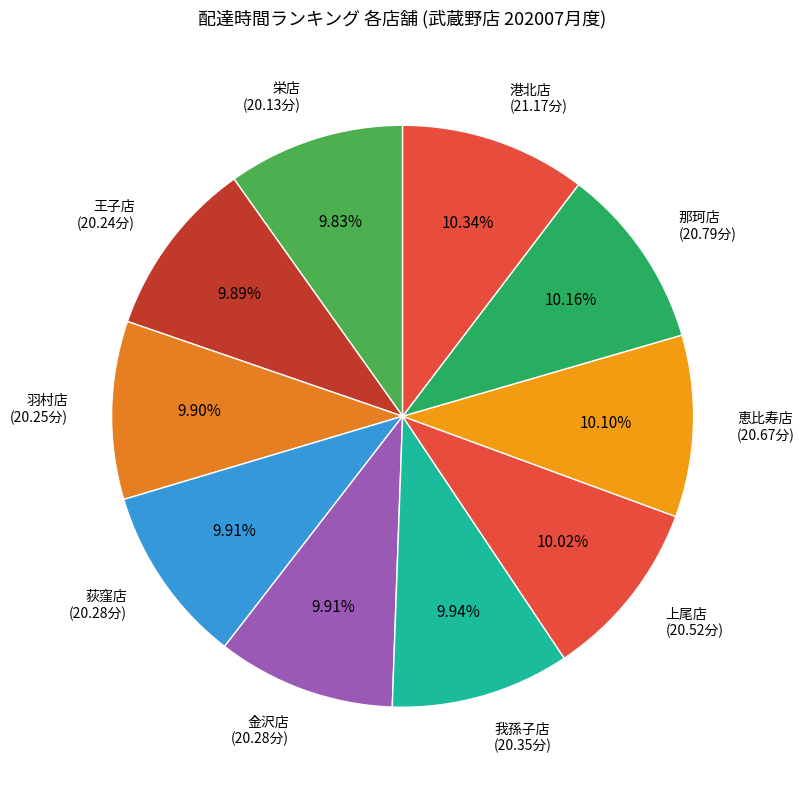

Do 港北店 (21.17分) and 上尾店 (20.52分) together represent more than half of the pie?

No